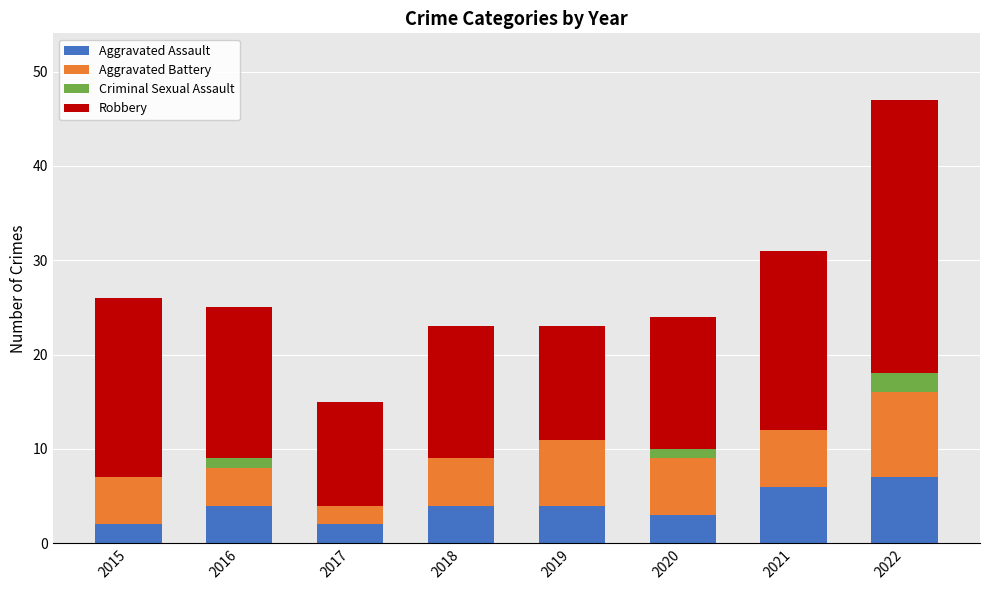

What are all the series names shown in the legend?

Aggravated Assault, Aggravated Battery, Criminal Sexual Assault, Robbery